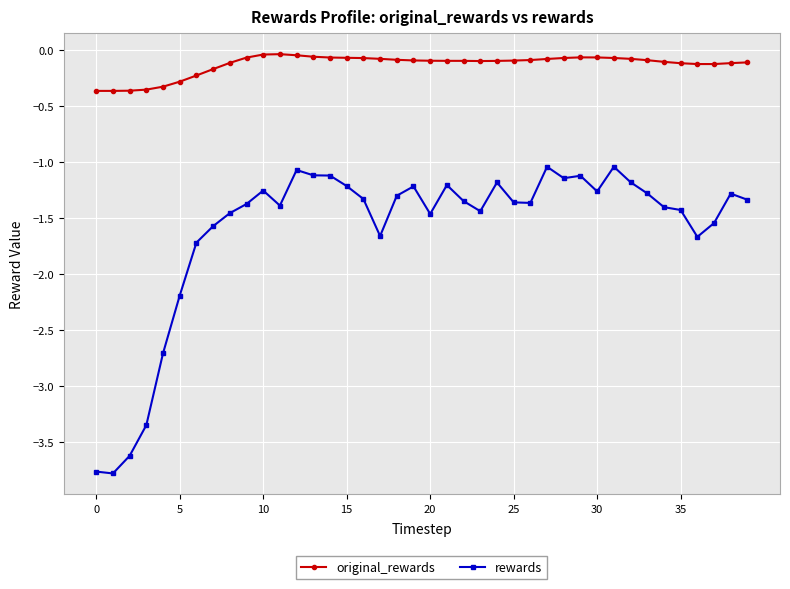

What is the minimum value shown in the chart?

-3.8